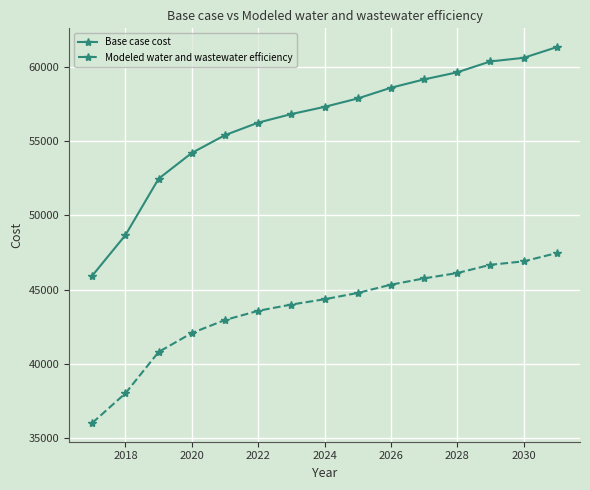

List the series in order of their peak value, lowest first.

Modeled water and wastewater efficiency, Base case cost